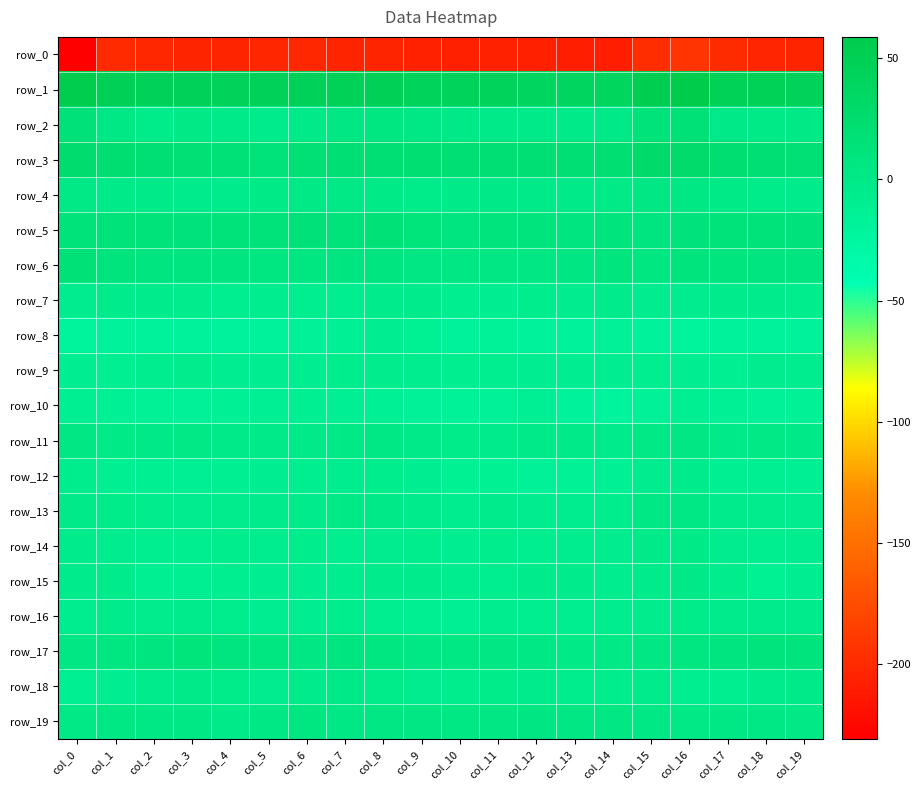

List the labels in order of row_13 value, smallest first.

col_10, col_13, col_14, col_12, col_19, col_3, col_2, col_18, col_4, col_9, col_5, col_11, col_6, col_17, col_1, col_0, col_8, col_7, col_15, col_16